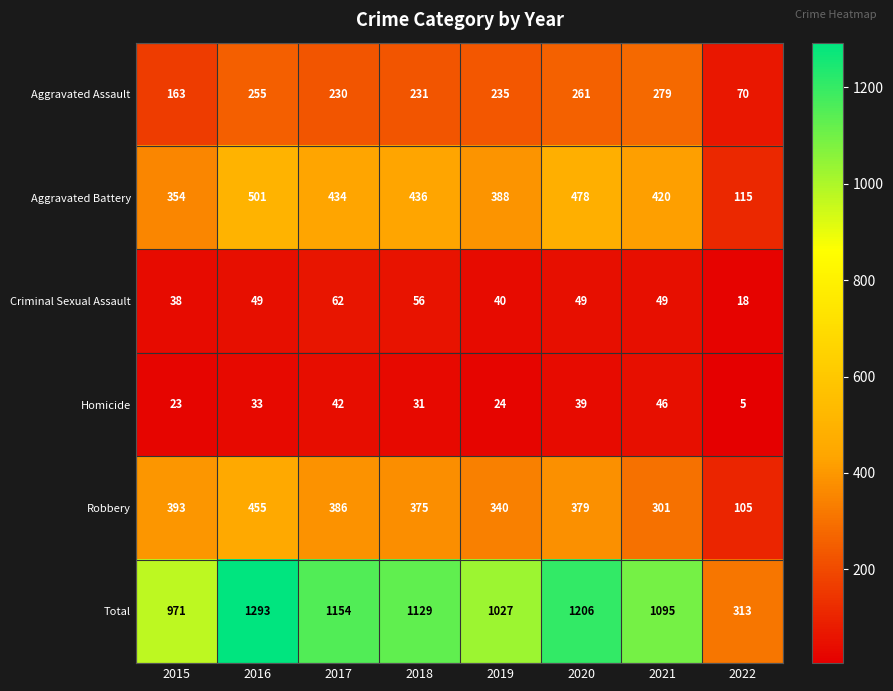

At which category does the chart reach its peak across all series?

2016